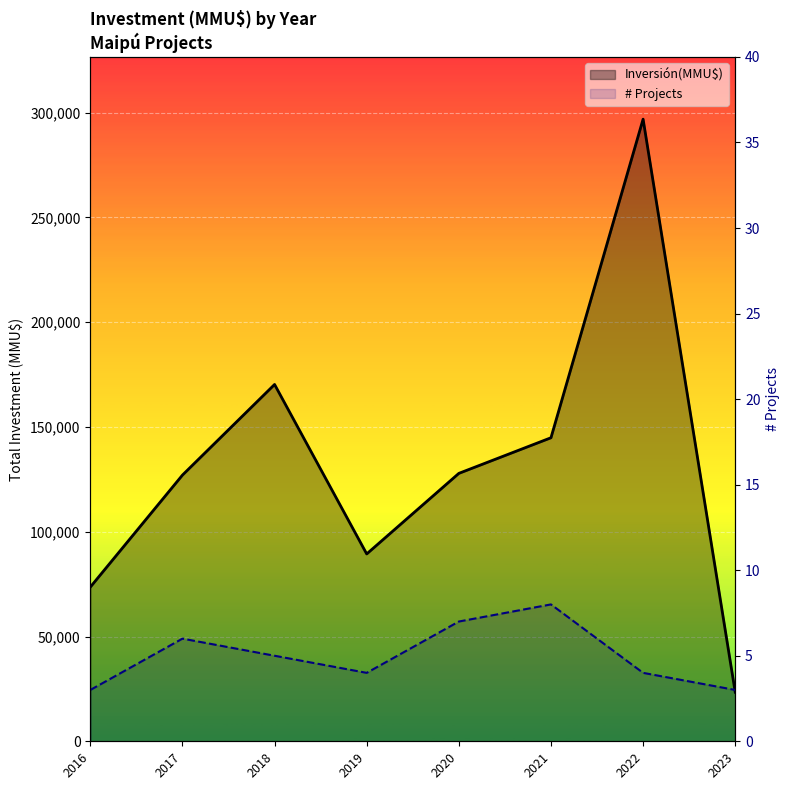

What is the sum of all # Projects values?

40